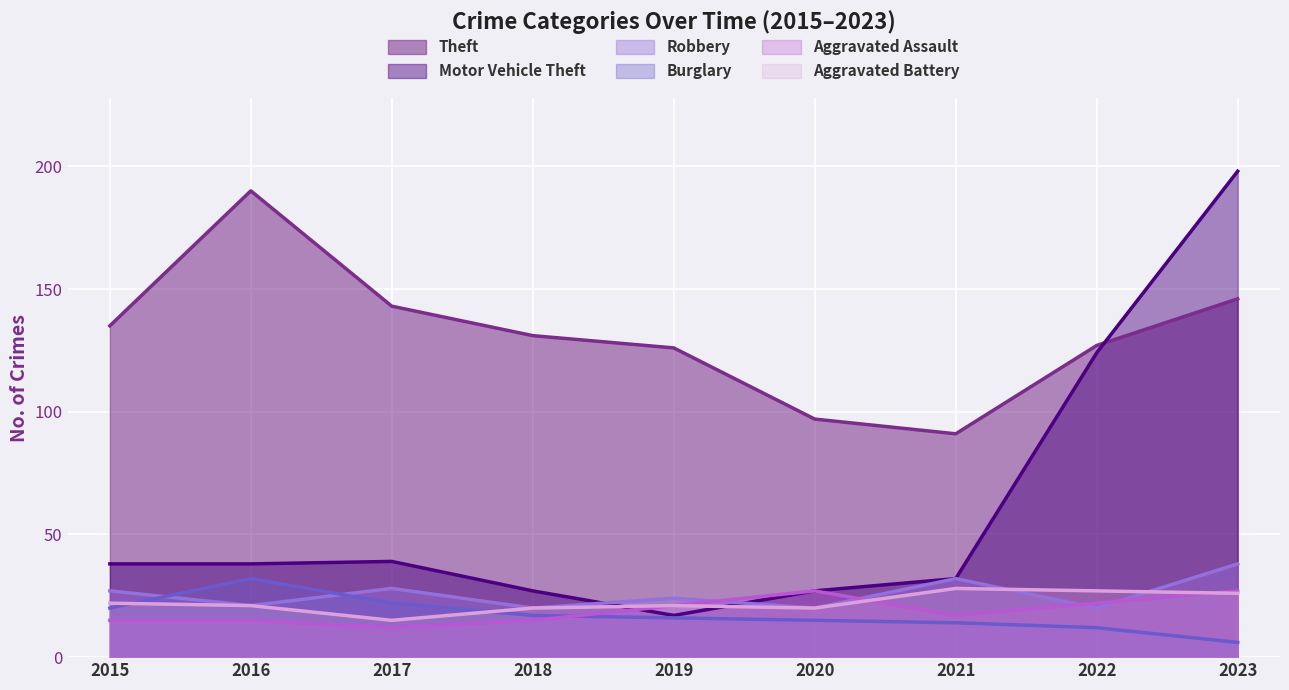

What is the average value of the Aggravated Assault series?

19